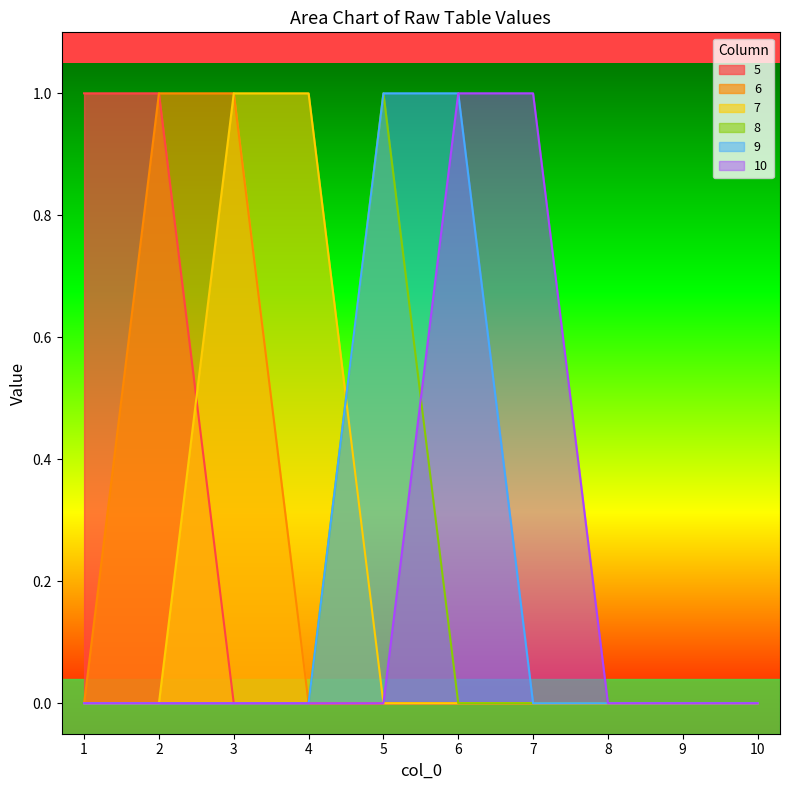

Reading left to right, what are all the values shown in this chart?

5: 1	1	0	0	0	0	0	0	0	0
6: 0	1	1	0	0	0	0	0	0	0
7: 0	0	1	1	0	0	0	0	0	0
8: 0	0	0	0	1	0	0	0	0	0
9: 0	0	0	0	1	1	0	0	0	0
10: 0	0	0	0	0	1	1	0	0	0